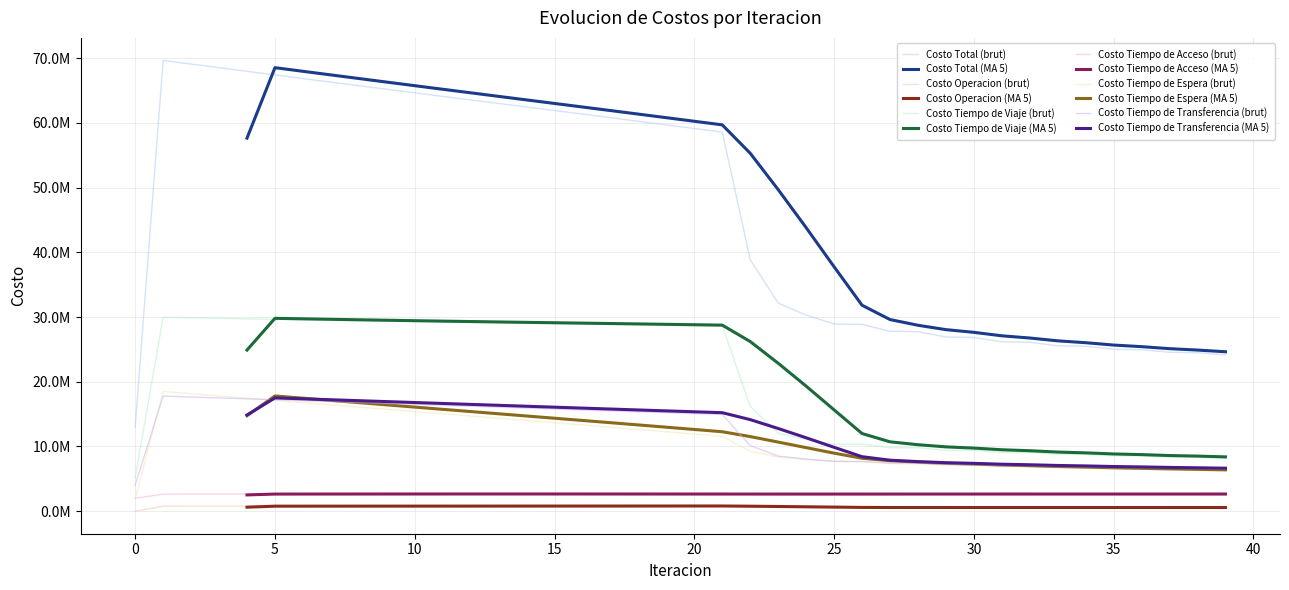

The value of Costo Tiempo de Transferencia at 3 is 4996206.7. True or false?

False